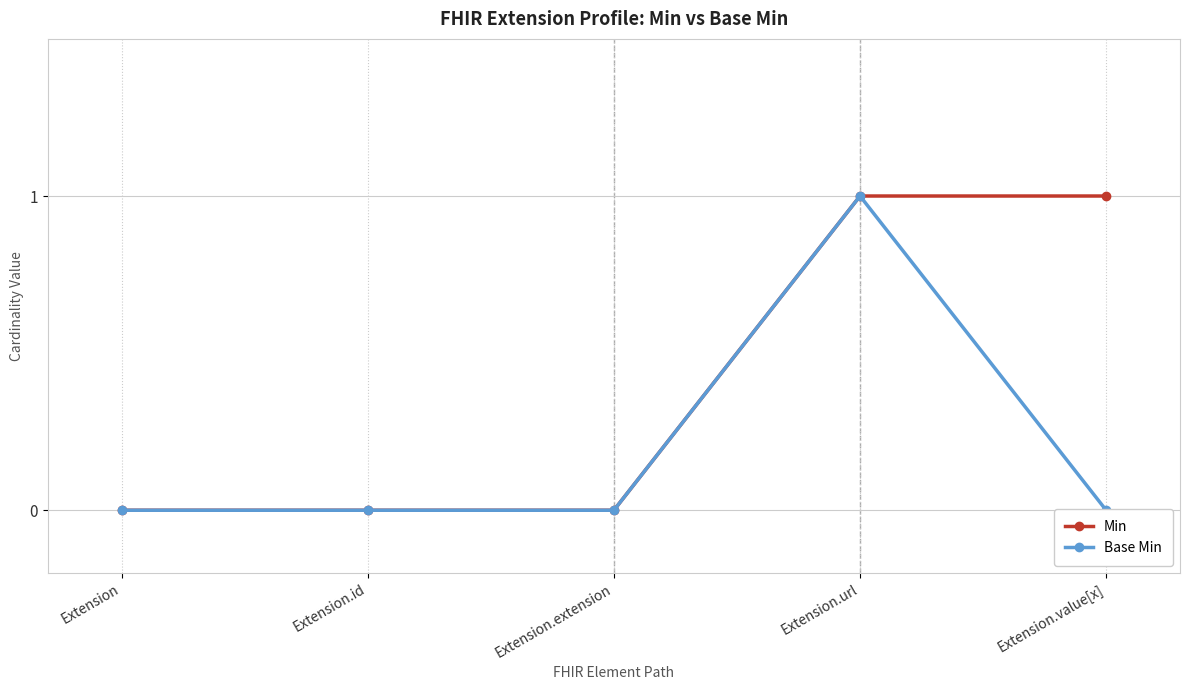

What is the greatest value displayed?

1